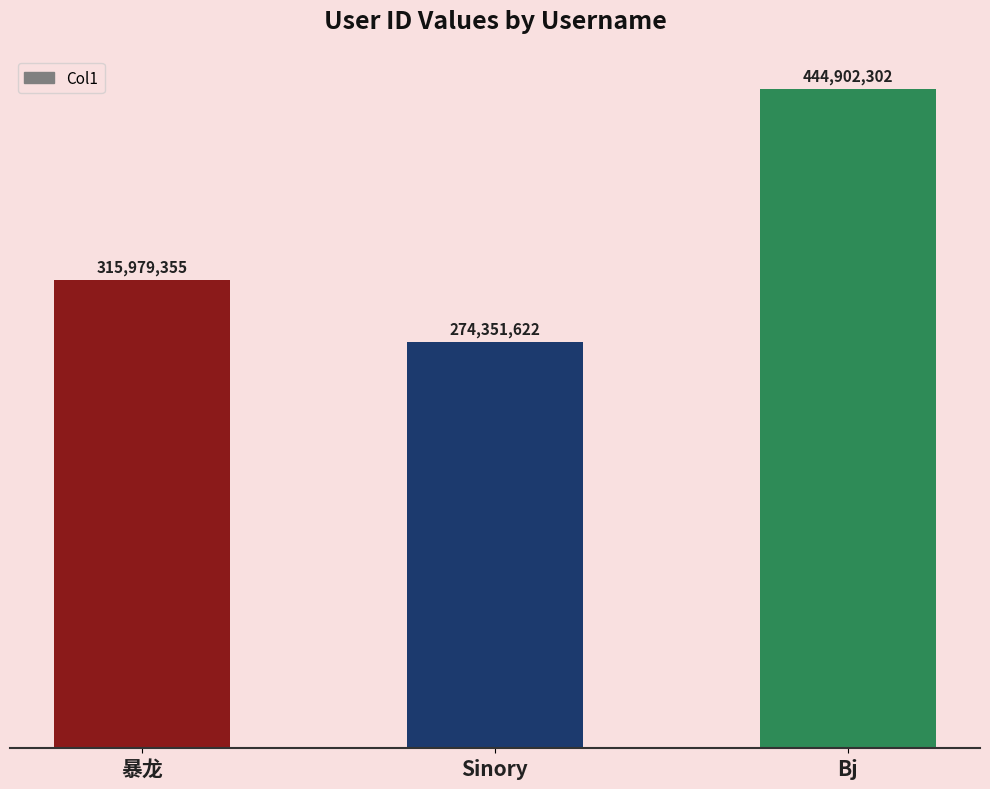

Reading left to right, extract all data points from this chart.

315979355	274351622	444902302